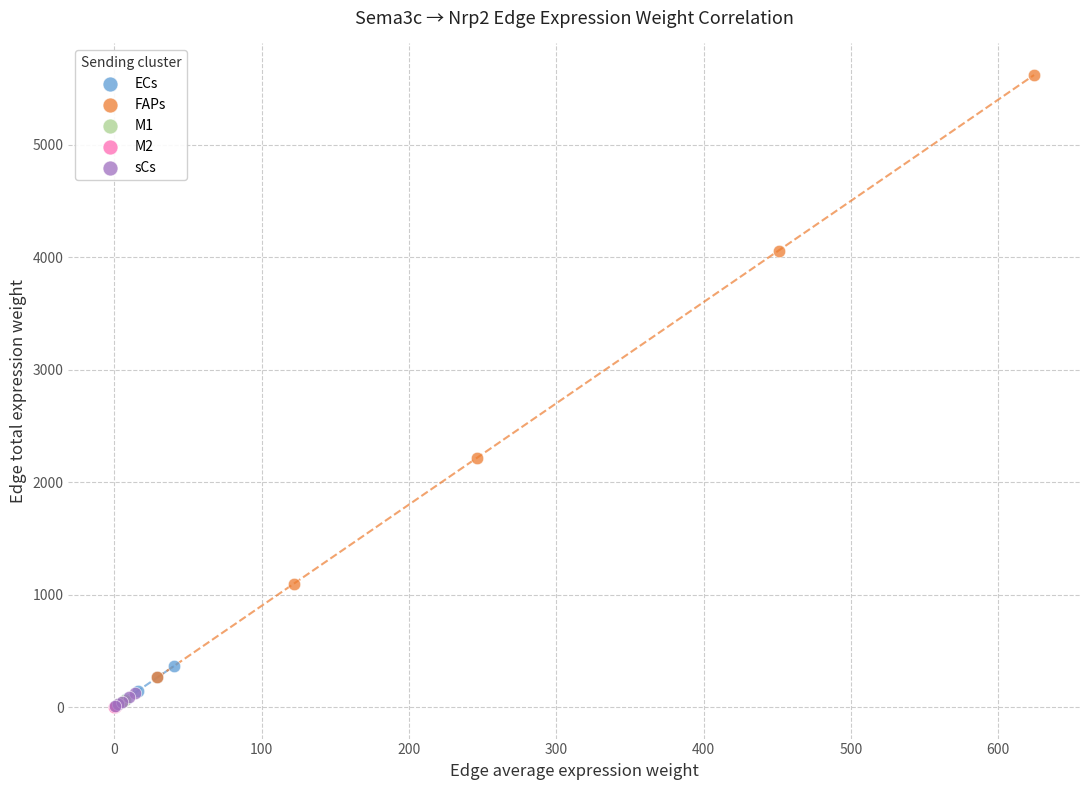

What are all the series names shown in the legend?

ECs, FAPs, M1, M2, sCs